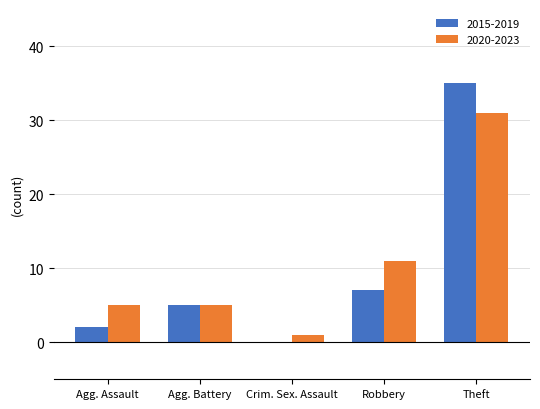

Reading left to right, what are all the values shown in this chart?

2015-2019: Agg. Assault=2	Agg. Battery=5	Crim. Sex. Assault=0	Robbery=7	Theft=35
2020-2023: Agg. Assault=5	Agg. Battery=5	Crim. Sex. Assault=1	Robbery=11	Theft=31